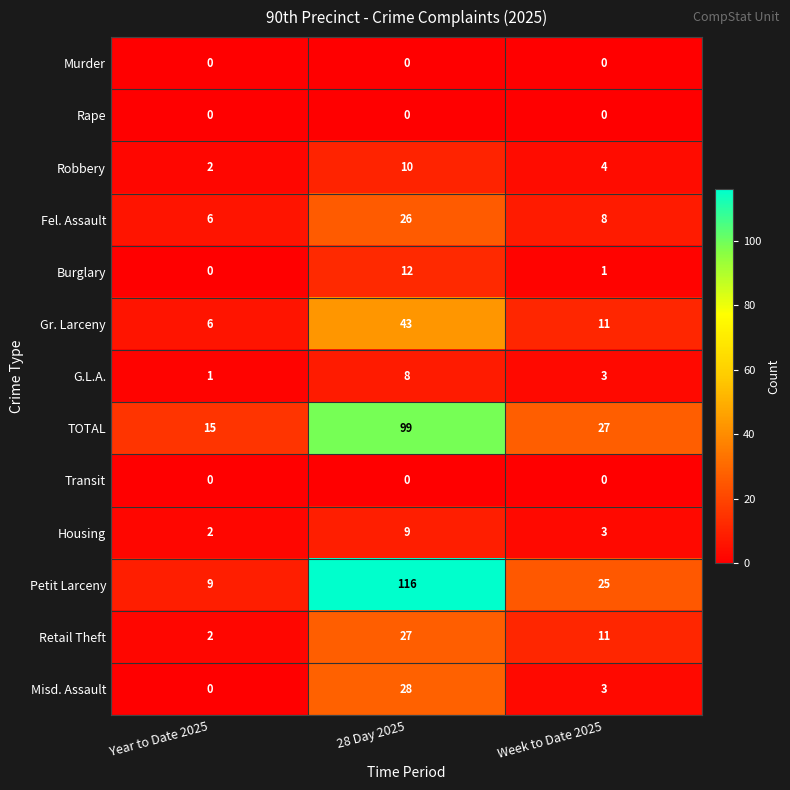

Which label corresponds to the largest value in the chart?

28 Day 2025